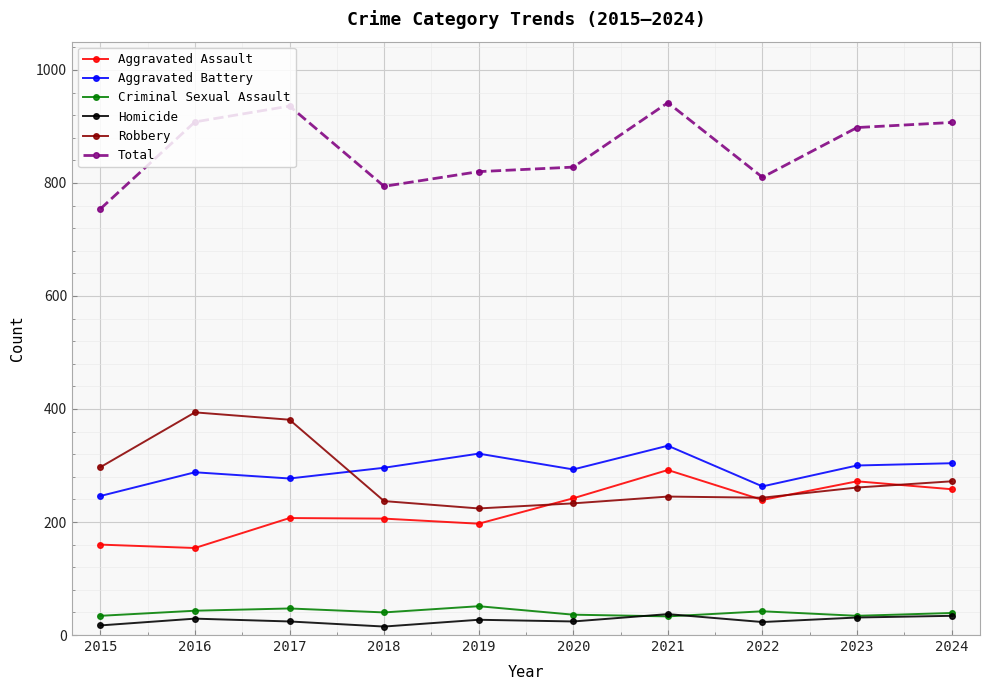

True or false: Homicide has a value of 17 at 2015.

True